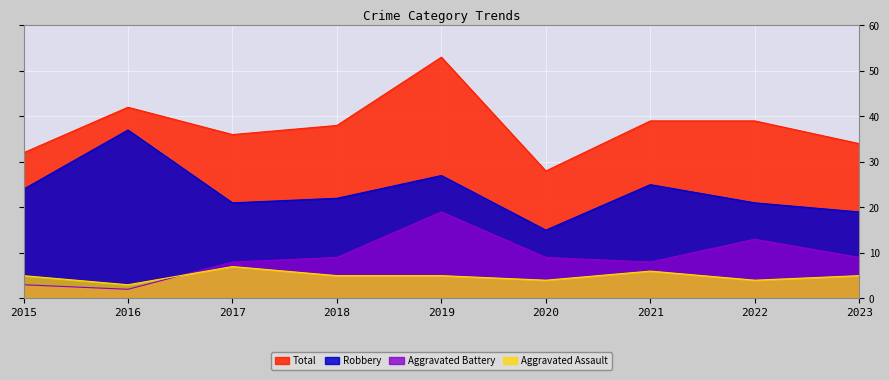

How many data points does each series have?

9